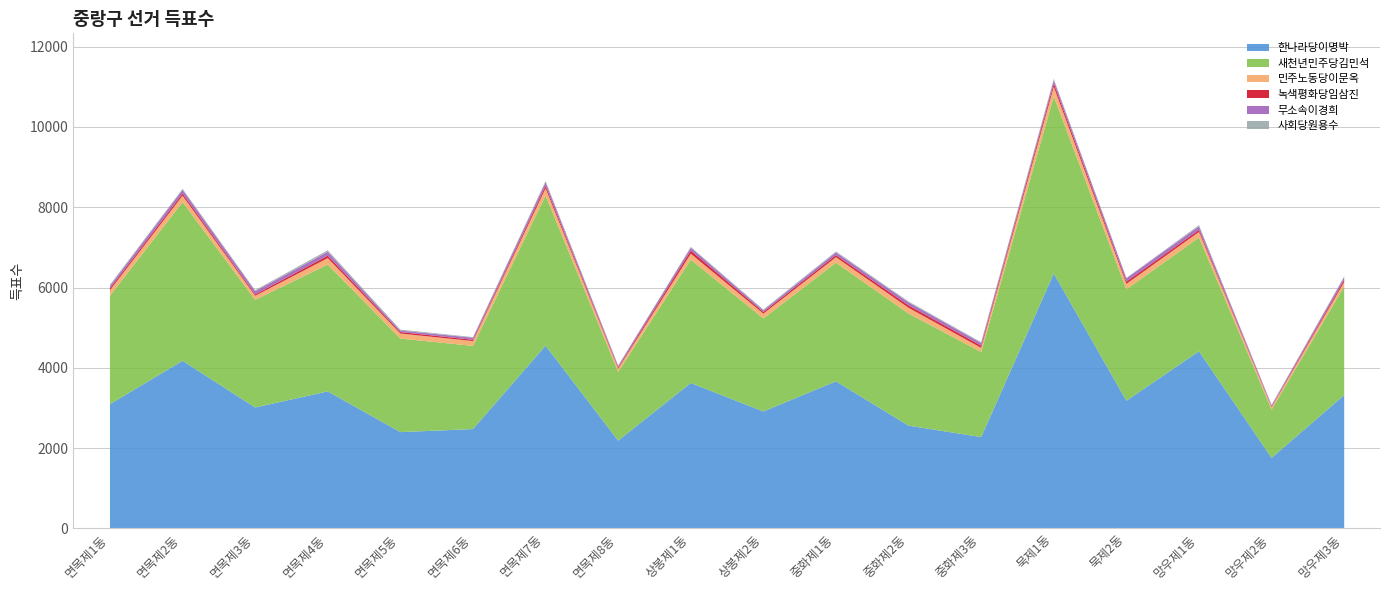

How many interior local peaks does the 사회당원용수 series have?

5